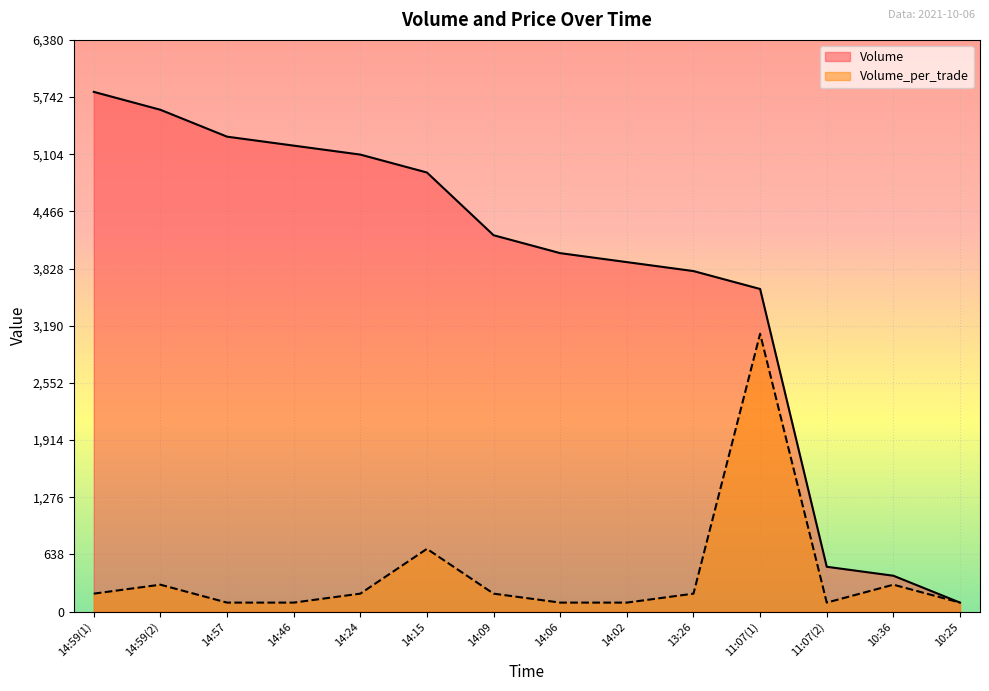

True or false: Volume_per_trade and Volume intersect in this chart.

False